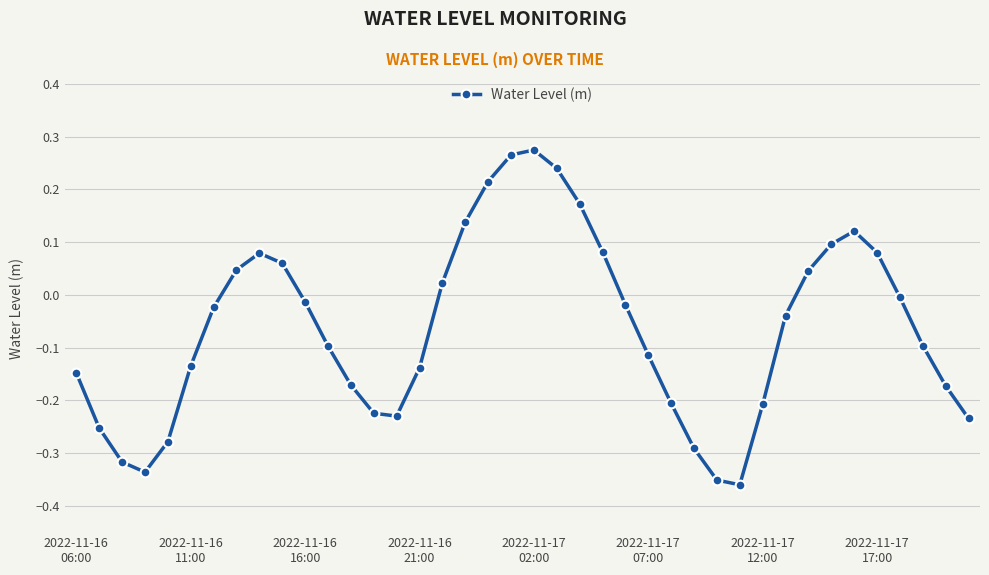

True or false: the data has more than 0 interior local peaks.

True